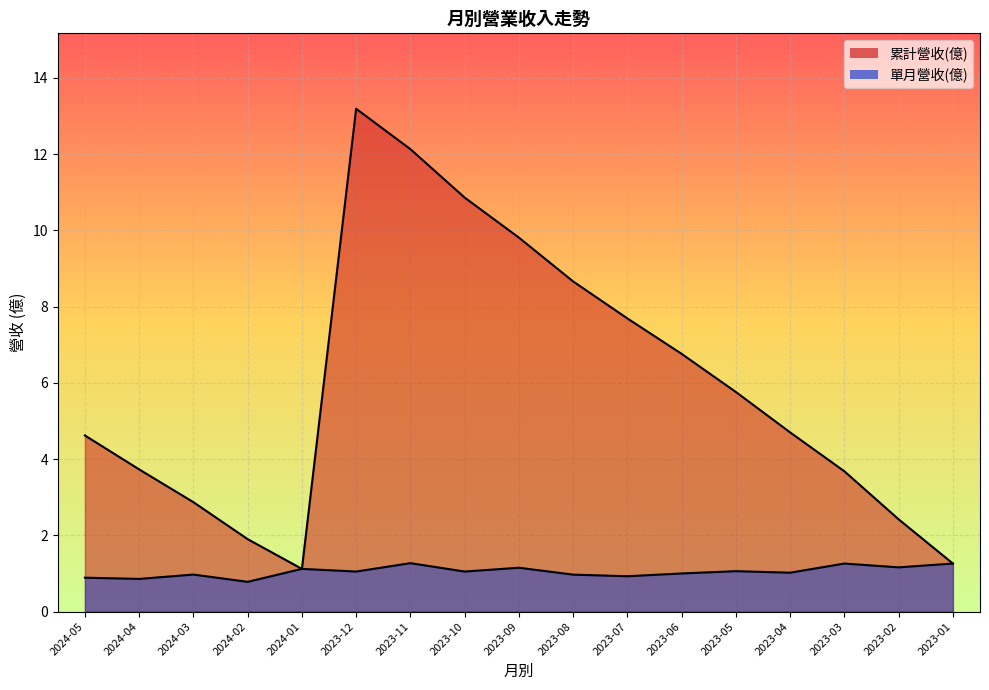

True or false: 單月營收(億) and 累計營收(億) intersect in this chart.

False